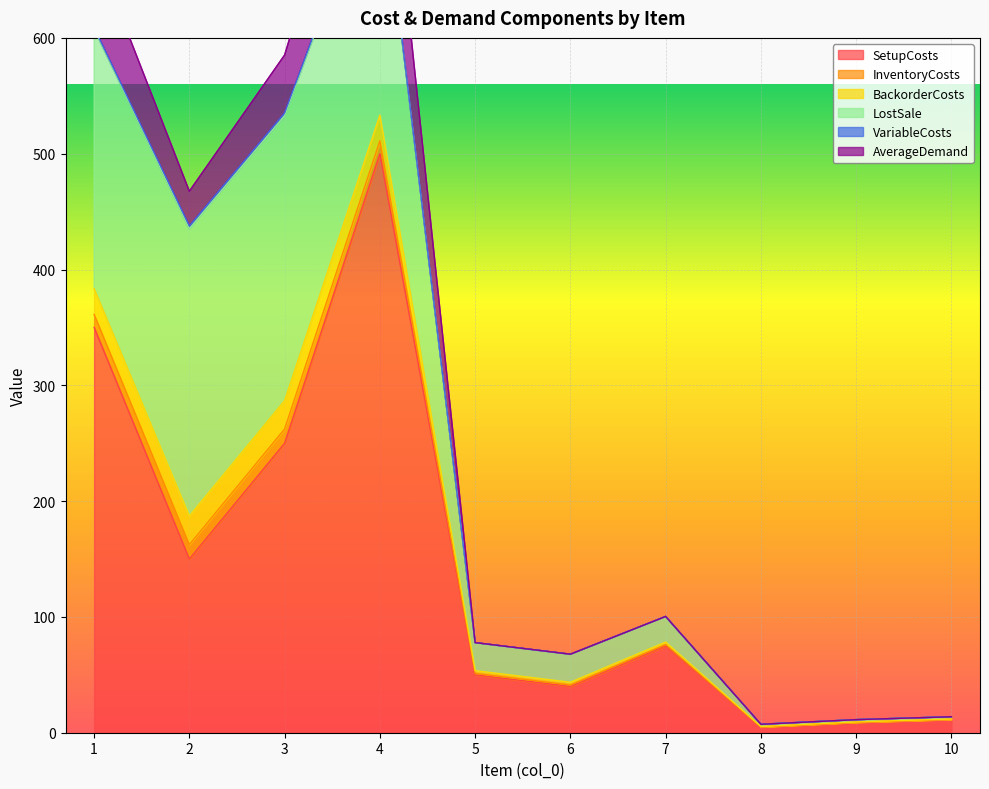

True or false: SetupCosts has a value of 69.6 at 5.

False